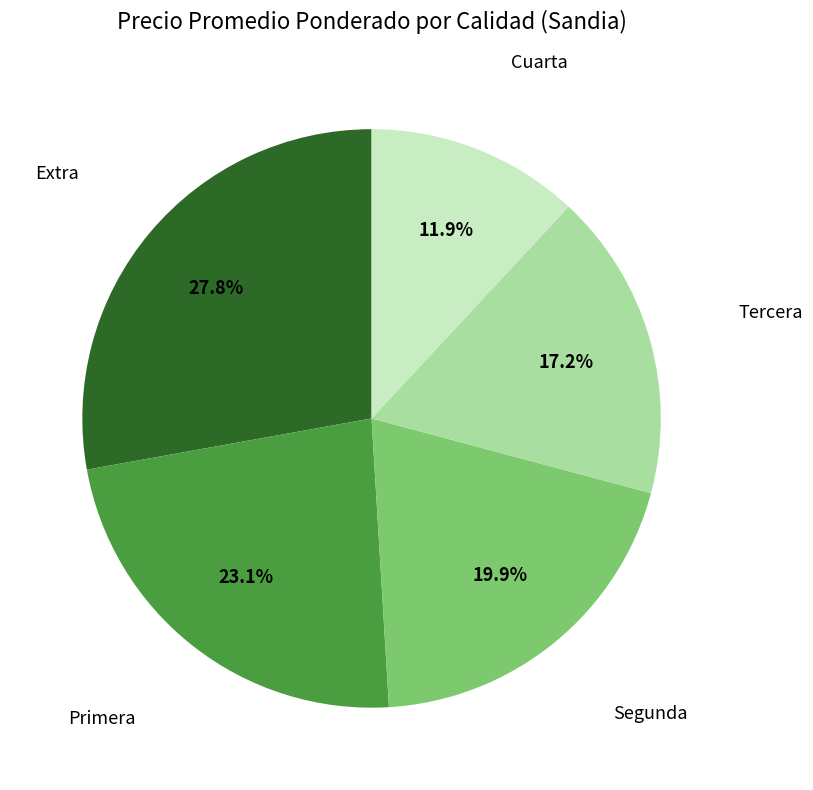

Does any single category account for the majority?

No